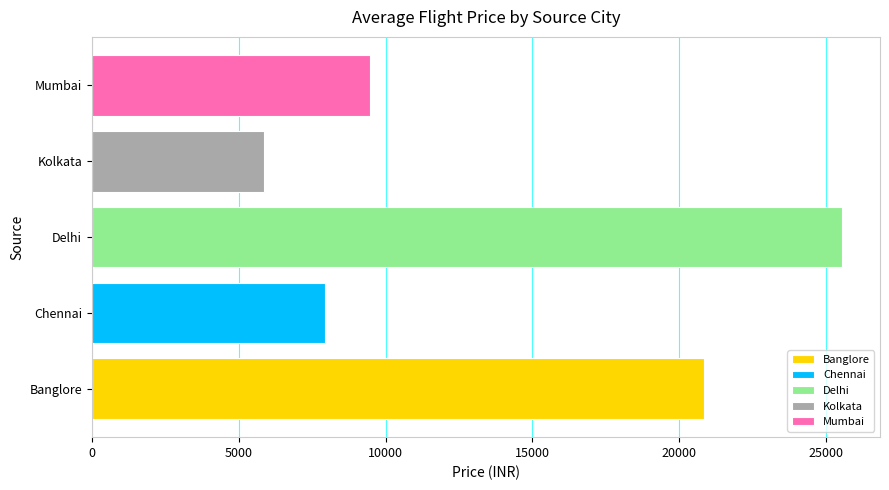

What is the approximate value of Delhi at Delhi?

25560